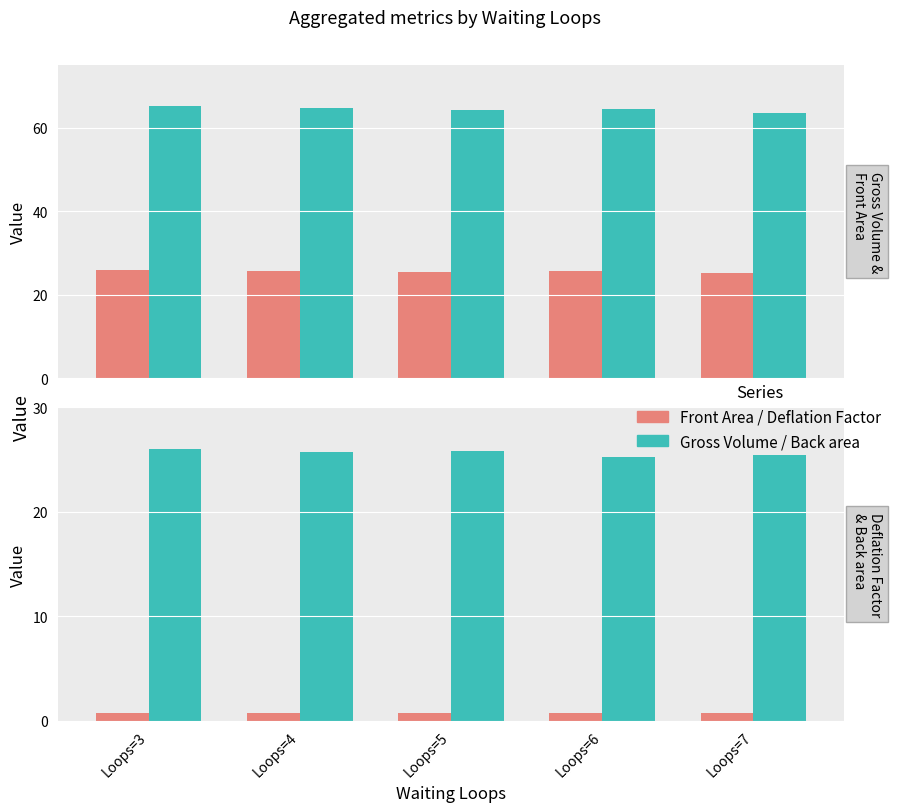

Reading left to right, list all the values displayed in this chart.

Front Area: 25.8	25.7	25.5	25.6	25.2
Gross Volume: 65.1	64.7	64.2	64.5	63.5
Deflation Factor: 0.8	0.8	0.8	0.8	0.8
Back area: 26.0	25.7	25.8	25.2	25.4